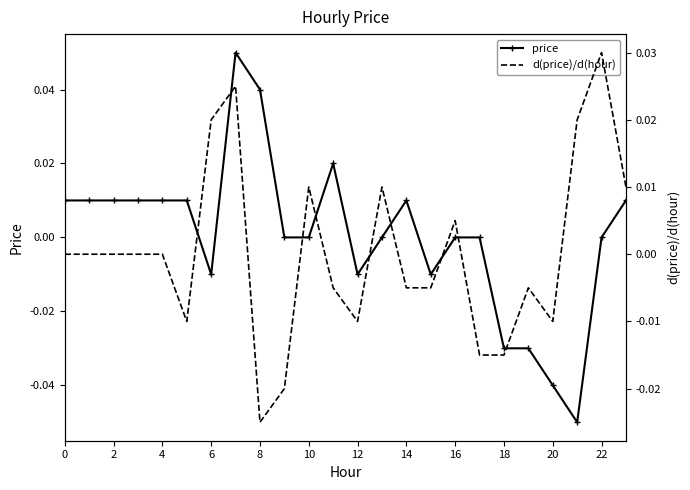

Is the value of price at 21 greater than the value of d(price)/d(hour) at 2?

No